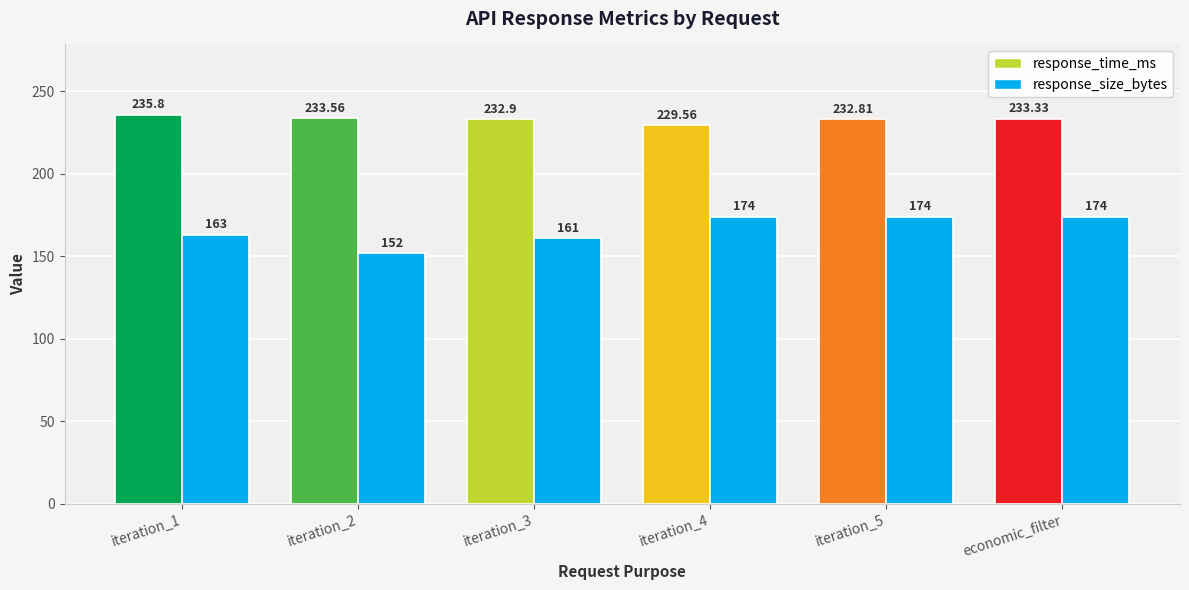

How many distinct data groups are displayed?

2